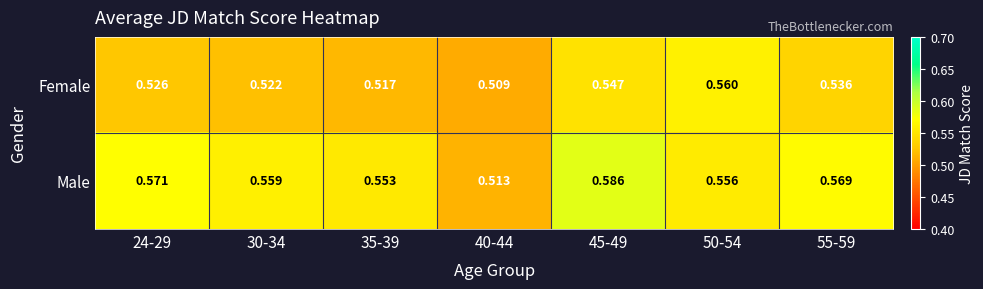

Count the number of data series in this chart.

2